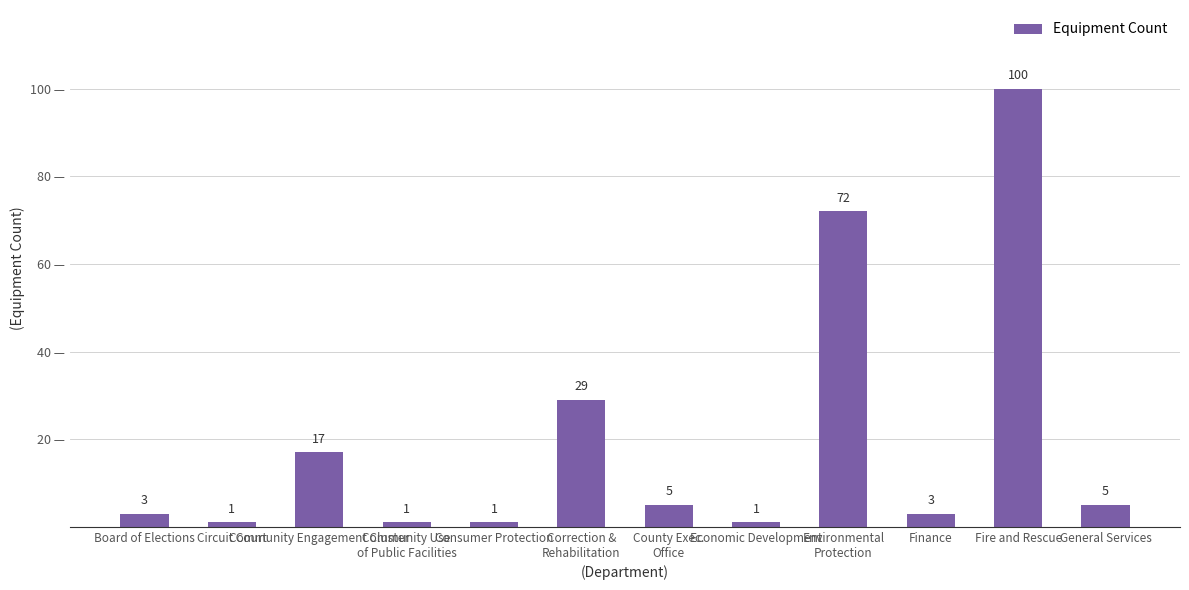

What is the label of the 7th bar from the right?

Correction &
Rehabilitation